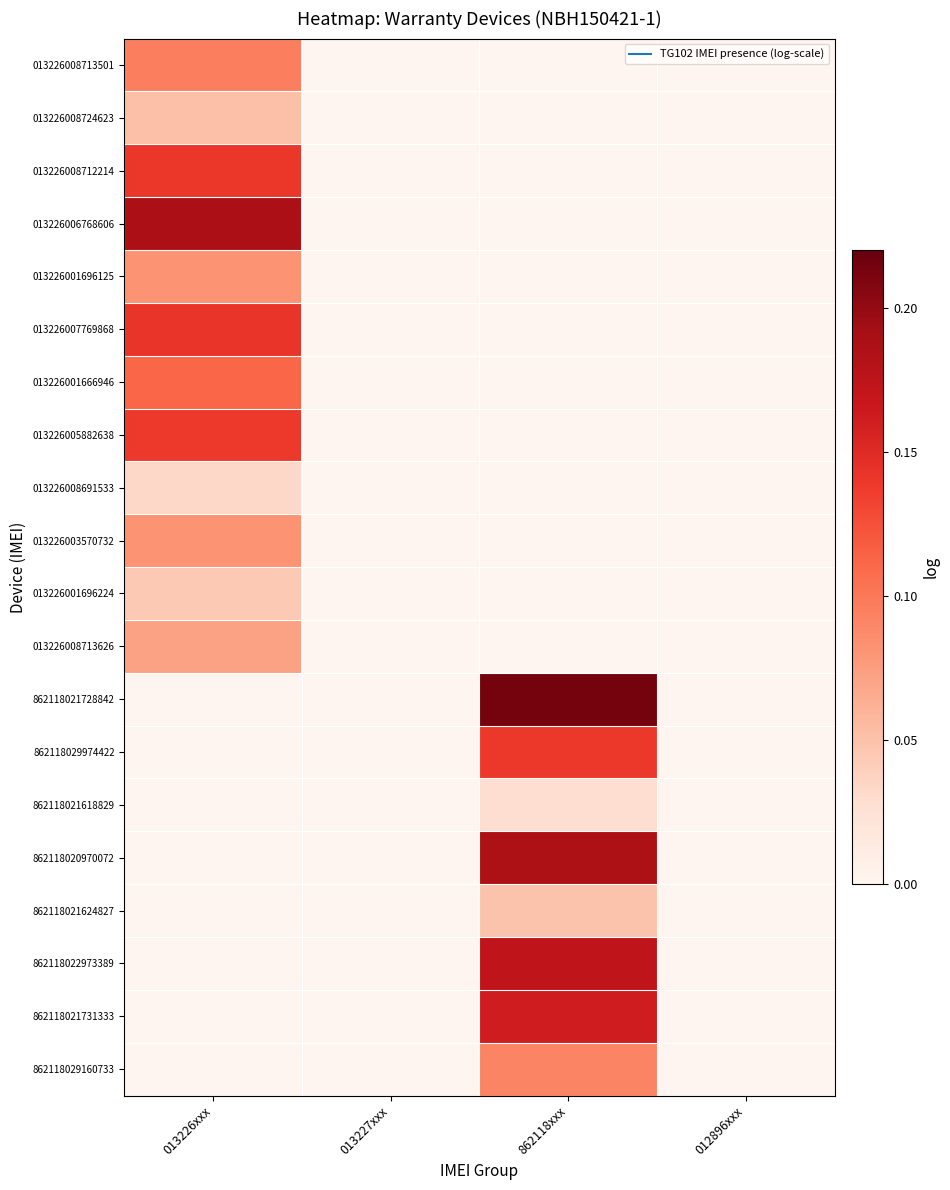

What is the difference between the highest and lowest values at 013226xxx?

0.2